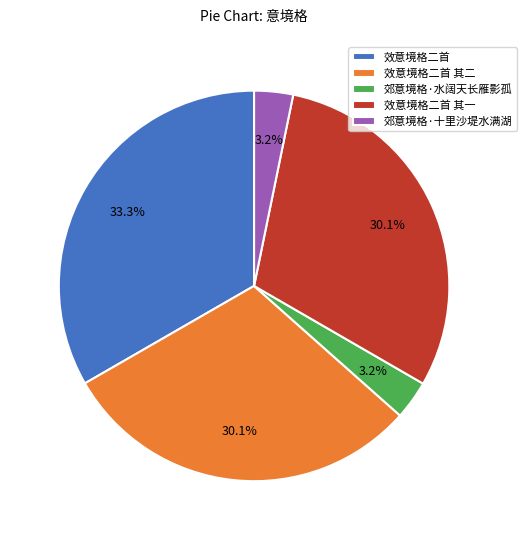

Between 郊意境格·水阔天长雁影孤 and 效意境格二首 其二, which is larger?

效意境格二首 其二